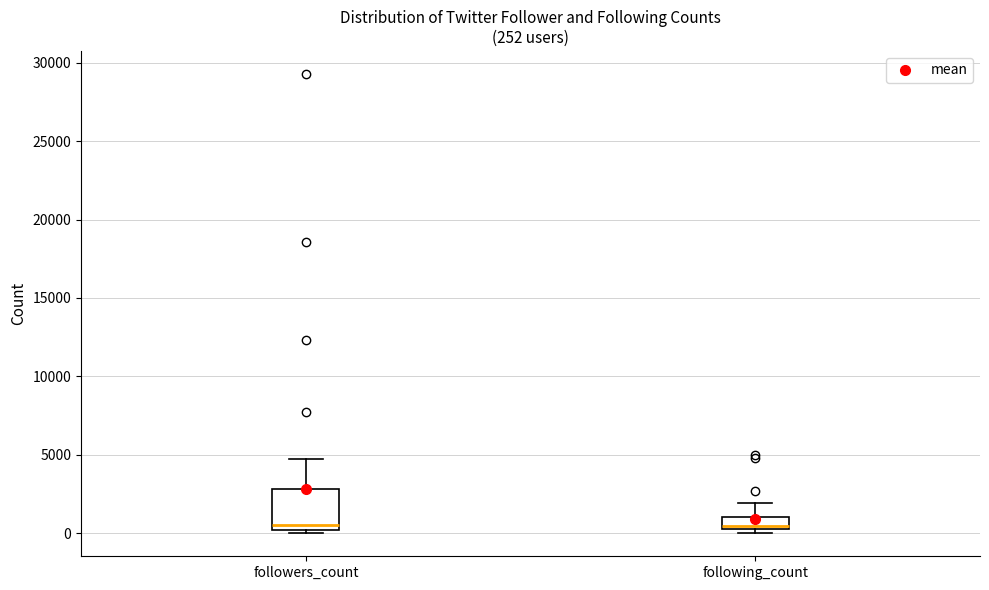

Which box is the tallest, from its lower edge to its upper edge?

followers_count